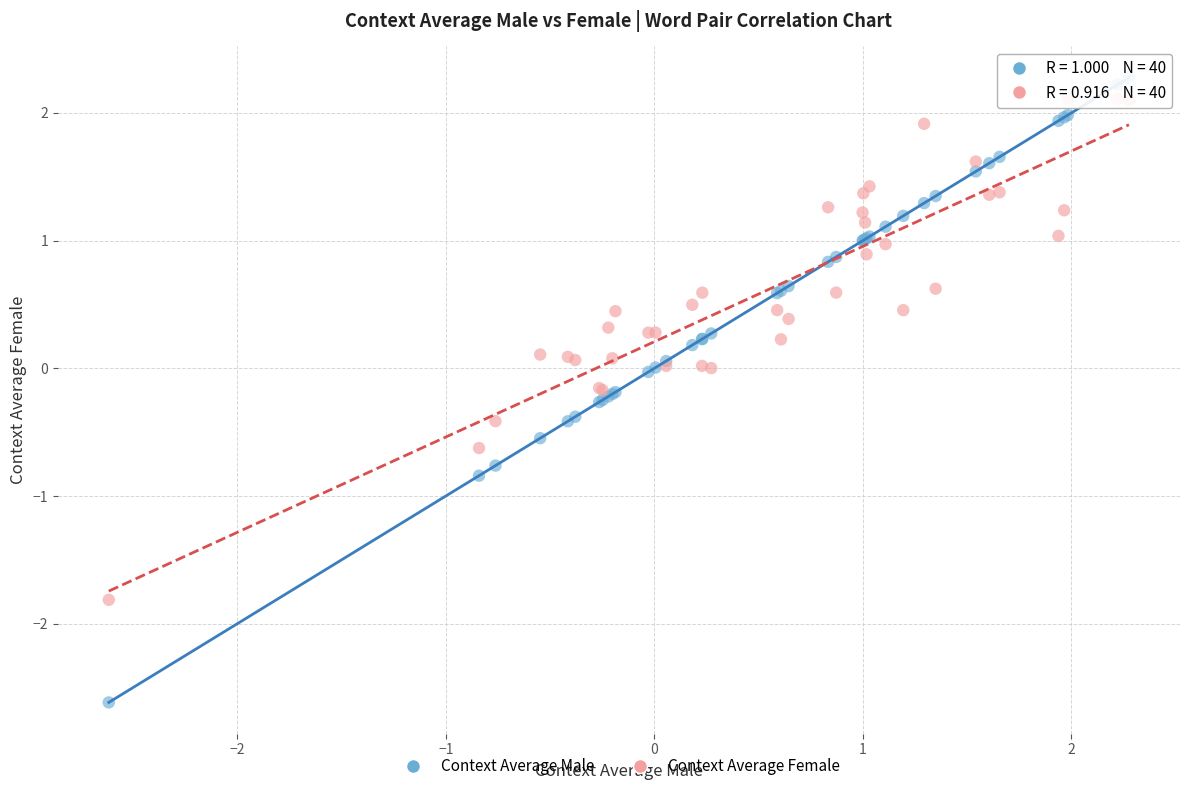

Which series has the widest spread of Y values?

Context Average Male